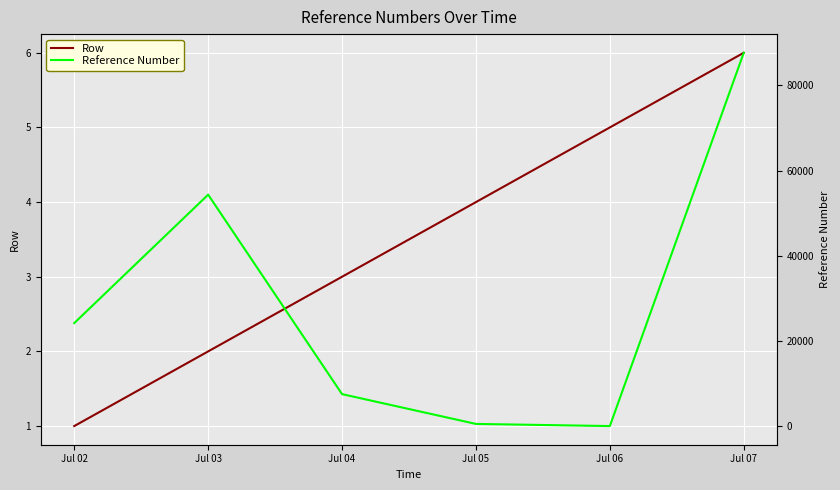

Rank the series by their maximum value, from lowest to highest.

Row, Reference Number